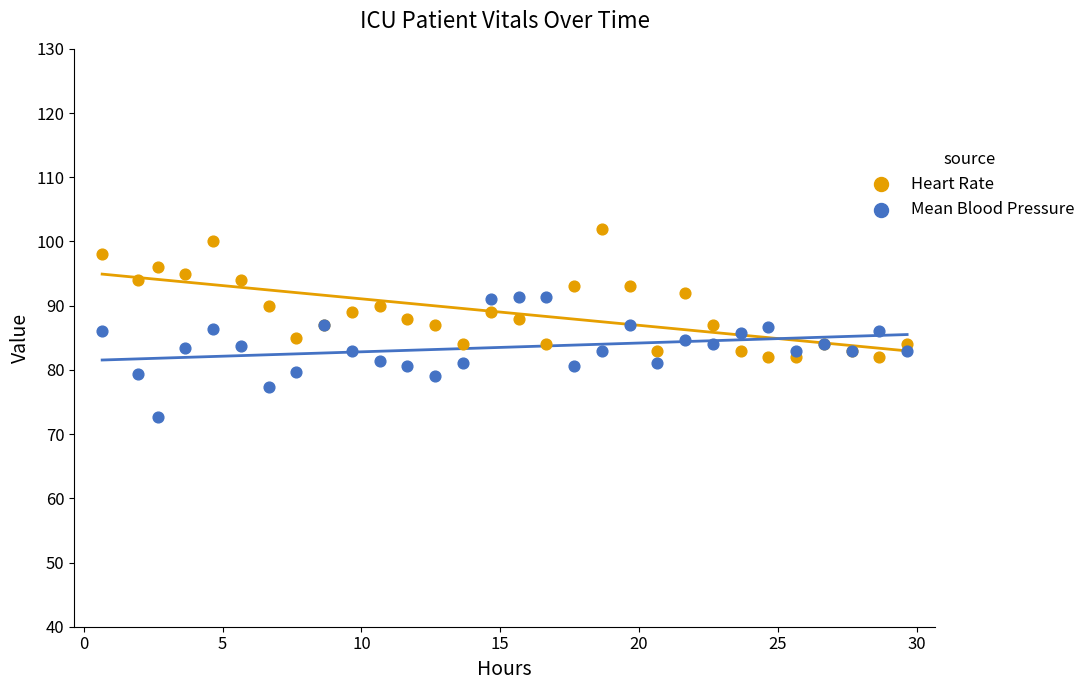

What are all the series names shown in the legend?

Heart Rate, Mean Blood Pressure